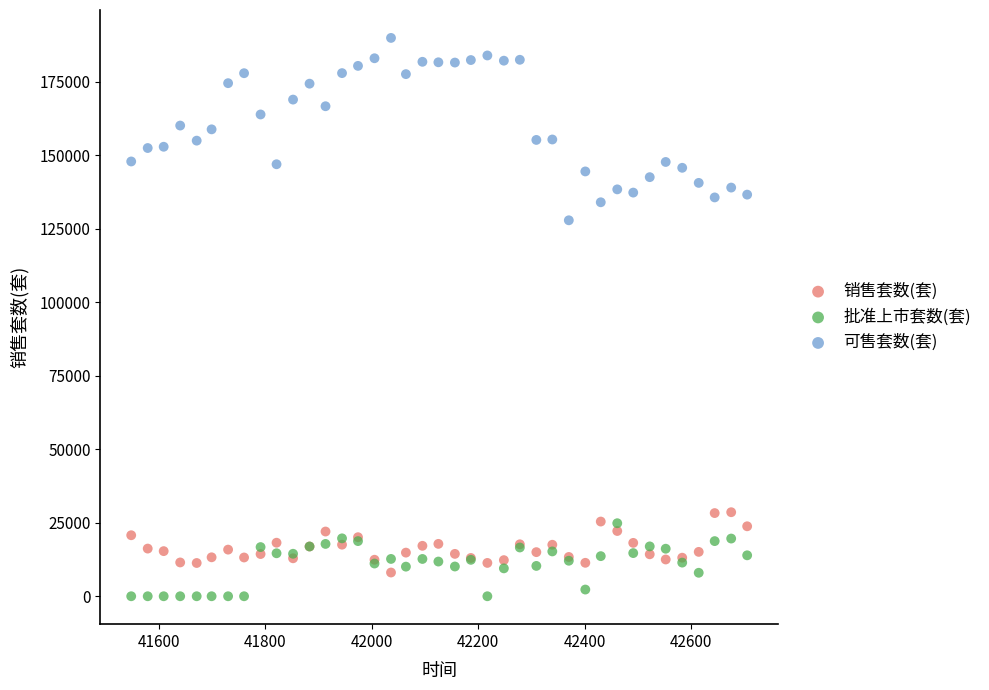

Which series contains the highest Y value?

可售套数(套)